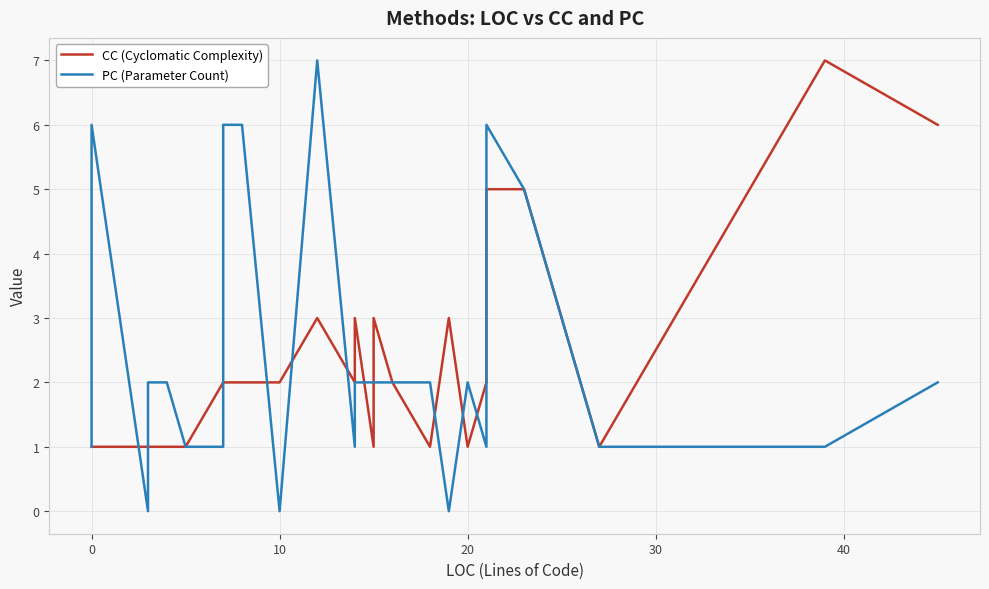

The PC (Parameter Count) series shows 8 at 20. True or false?

False